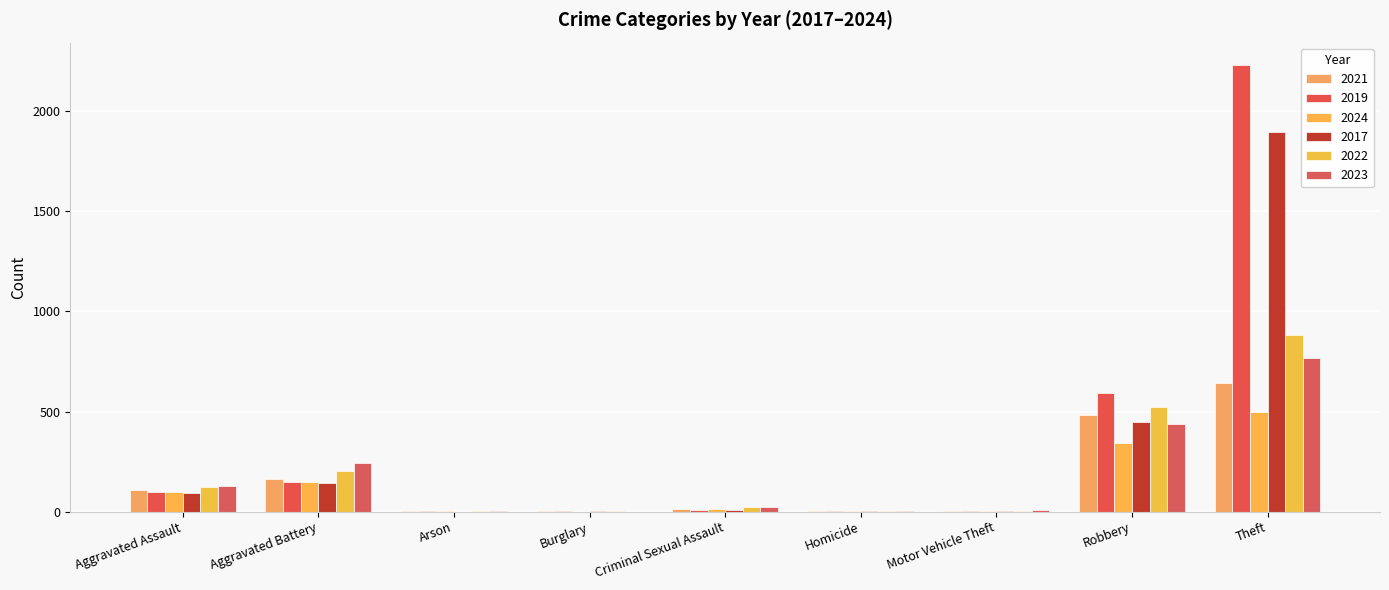

What is the sum of all 2021 values?

1422